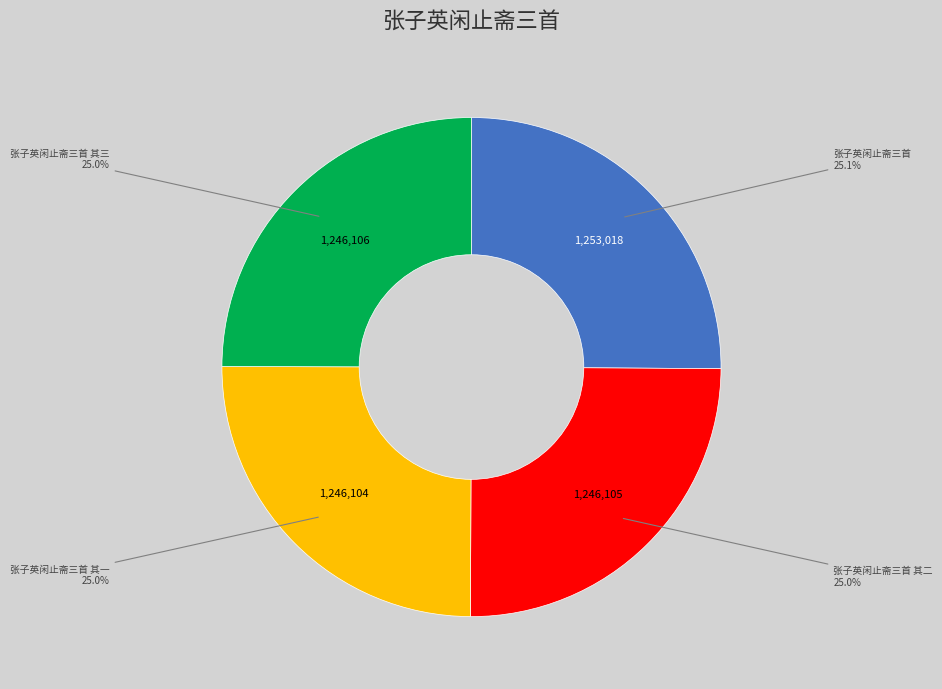

Is 张子英闲止斋三首 其三 the majority of the pie?

No